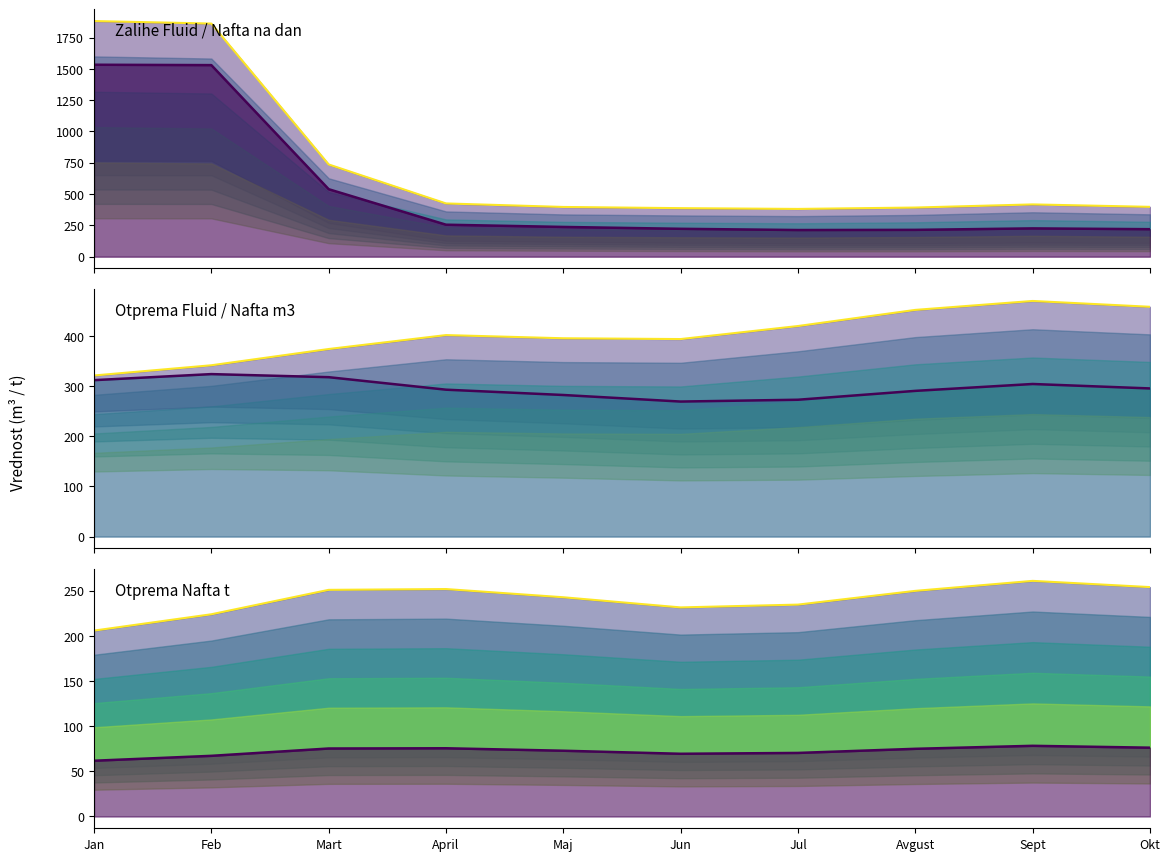

What is the label of the 8th point from the right?

Mart